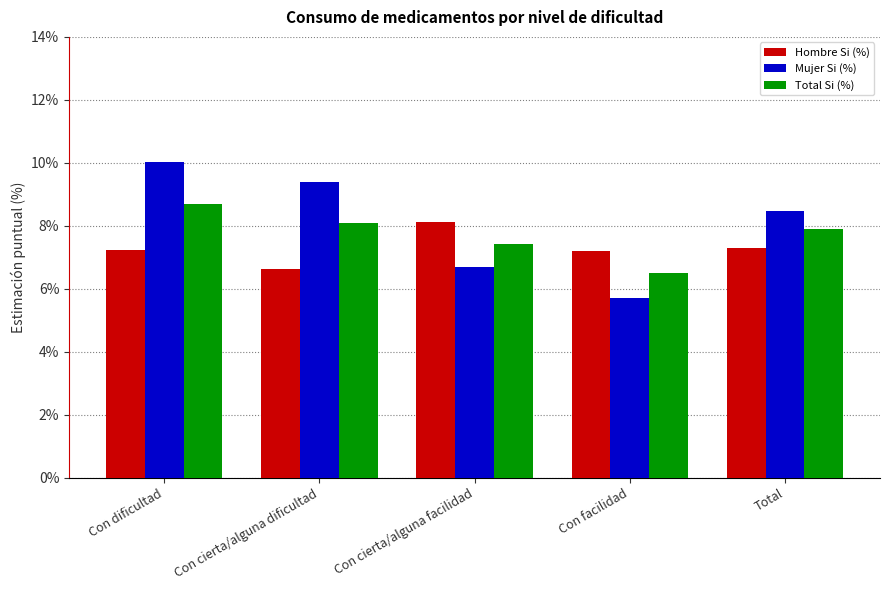

Does the chart contain any negative values?

No